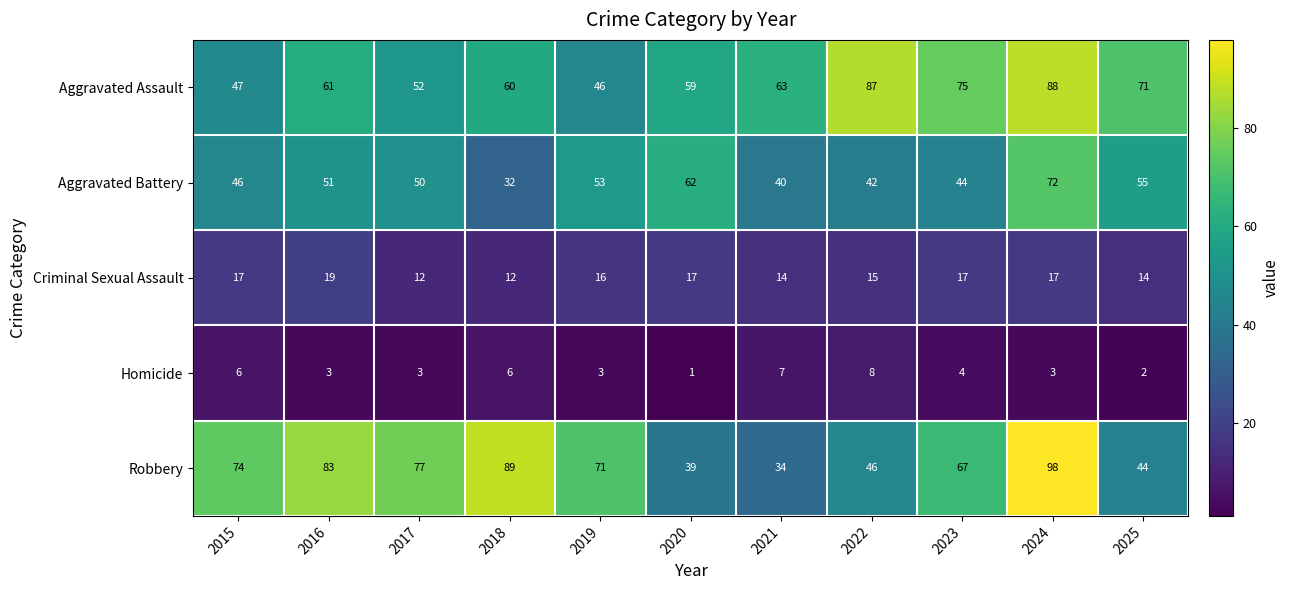

Count the number of categories in the chart.

11